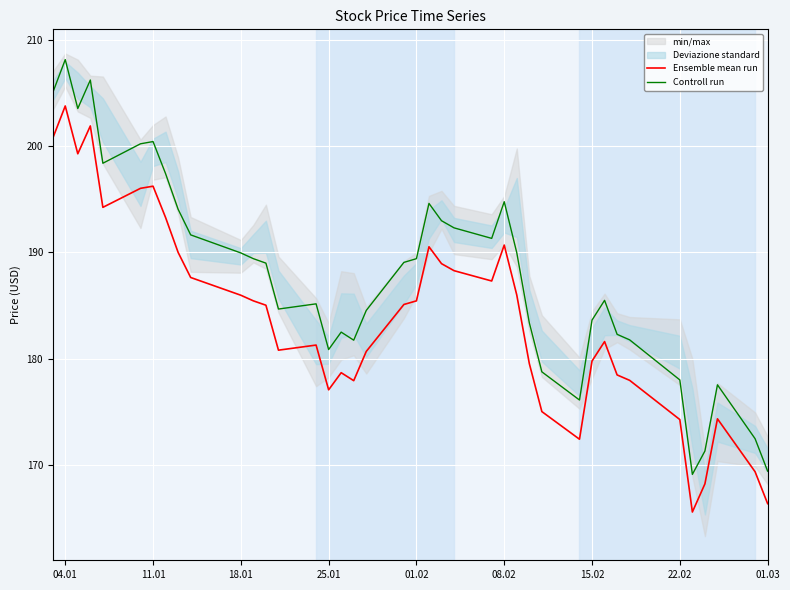

What is the minimum value for Ensemble mean run?

165.6